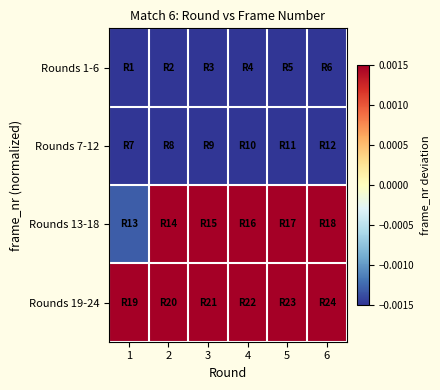

Between 6 and 2, which is larger?

6